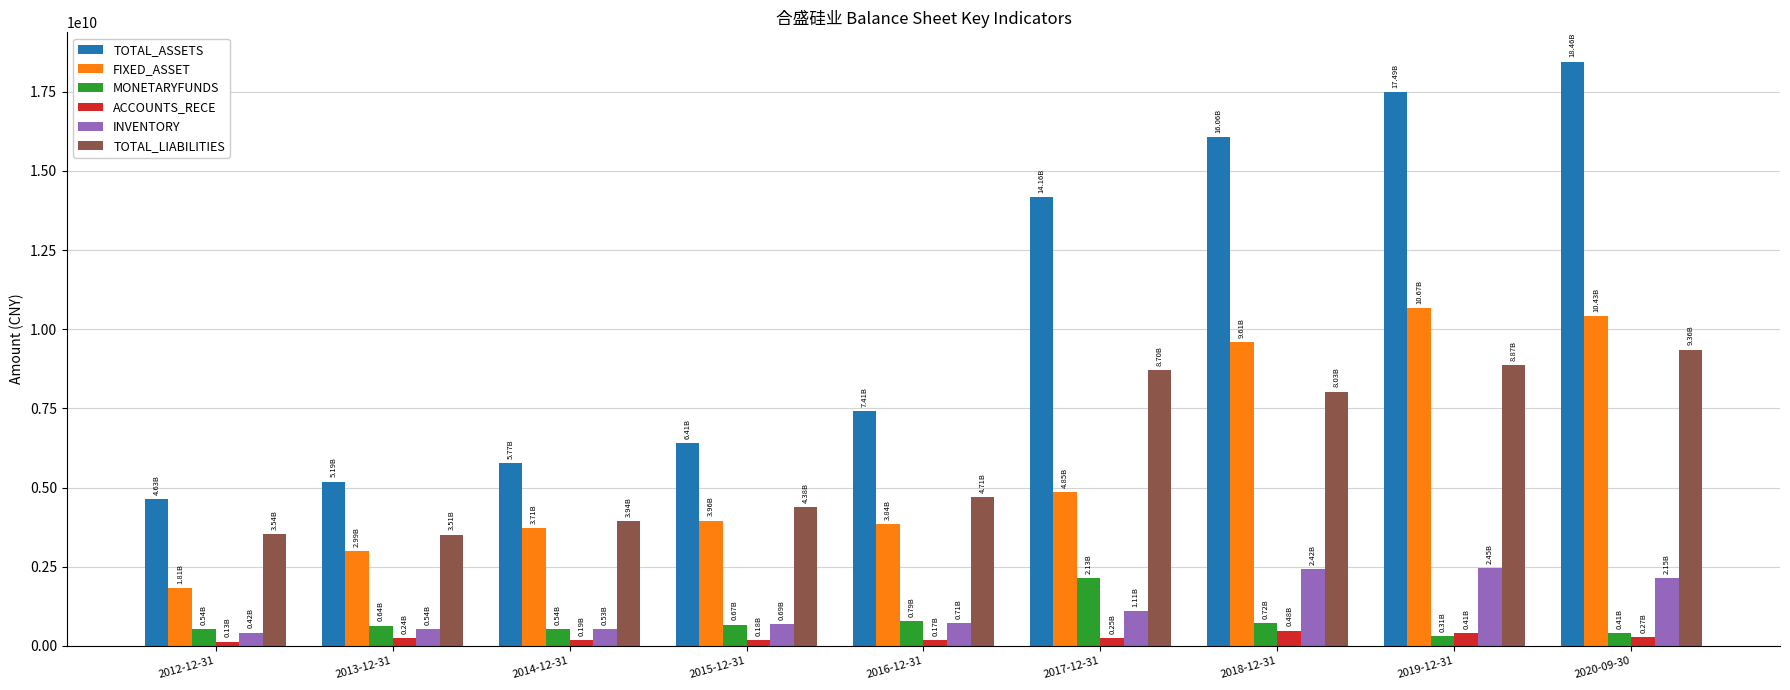

What is the average value of the TOTAL_LIABILITIES series?

6116688186.1